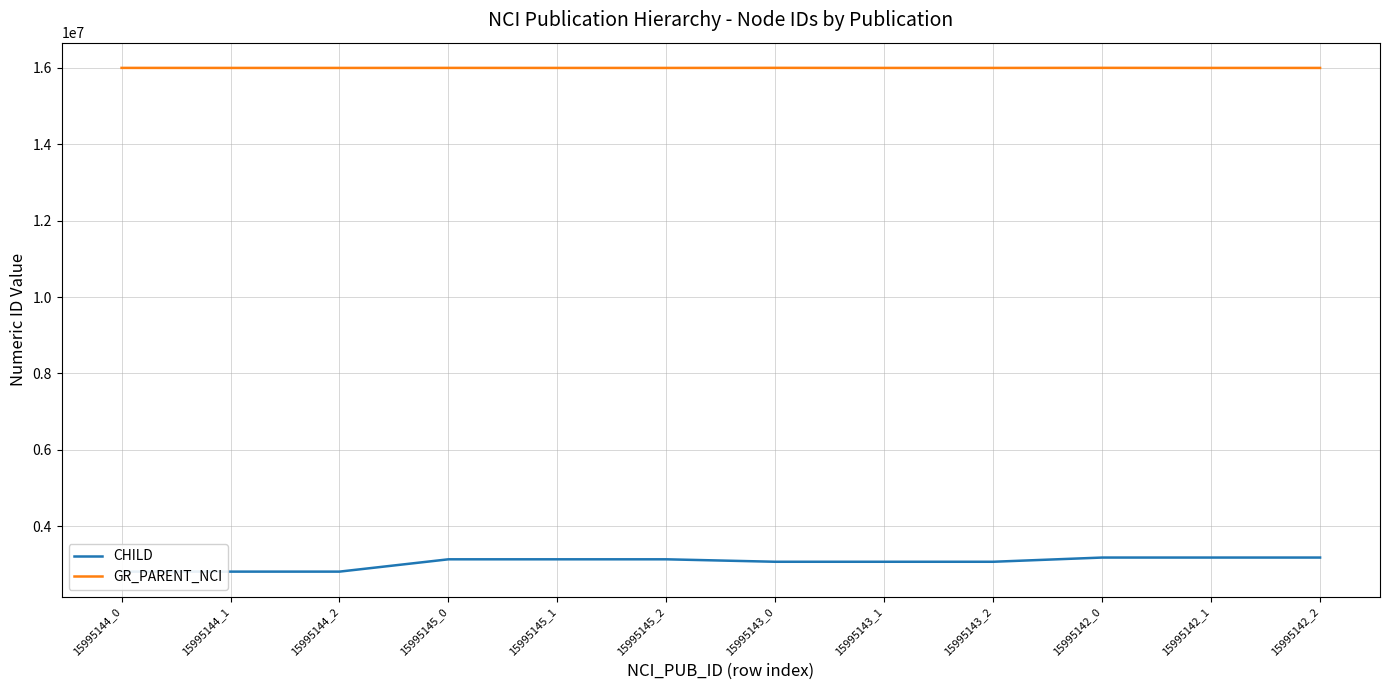

What is the greatest value displayed?

15997122